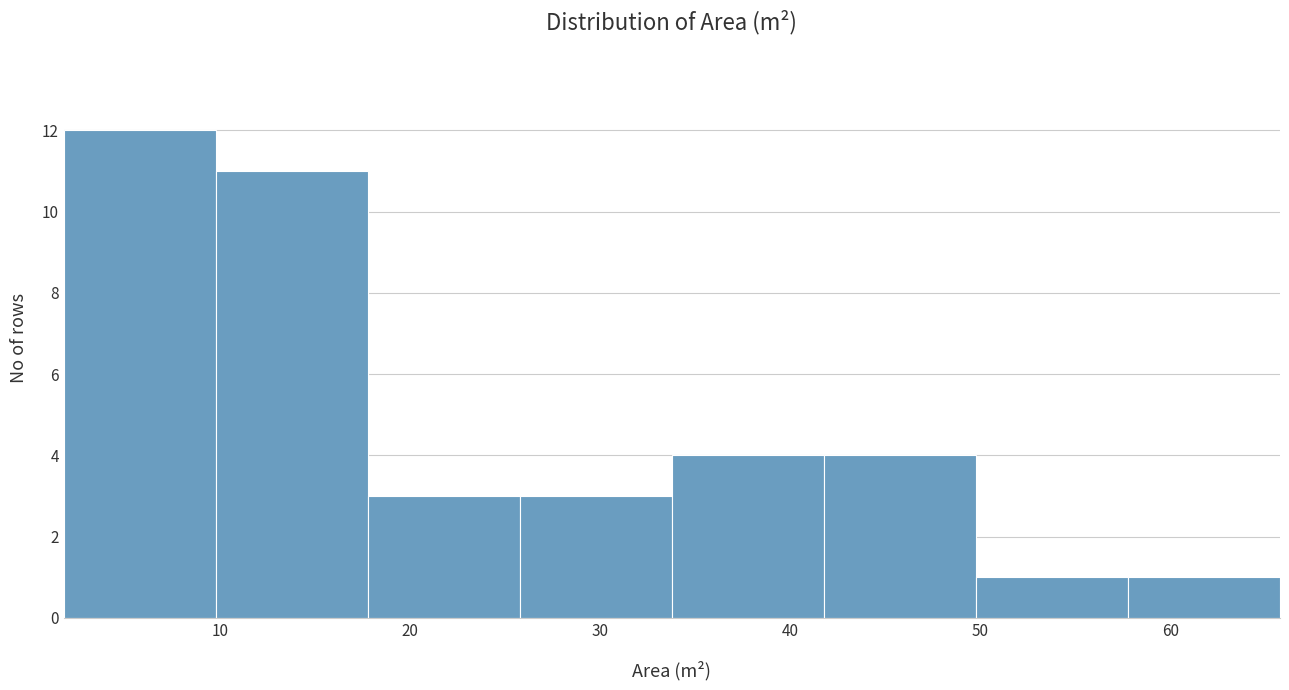

Reading left to right, list every bar in this chart as the range it spans on the x-axis followed by its height. Neither the bar edges nor the heights are printed on the chart, so give them approximately, as read against the axes.

2 to 10: 12
10 to 18: 11
18 to 26: 3
26 to 34: 3
34 to 42: 4
42 to 50: 4
50 to 58: 1
58 to 66: 1